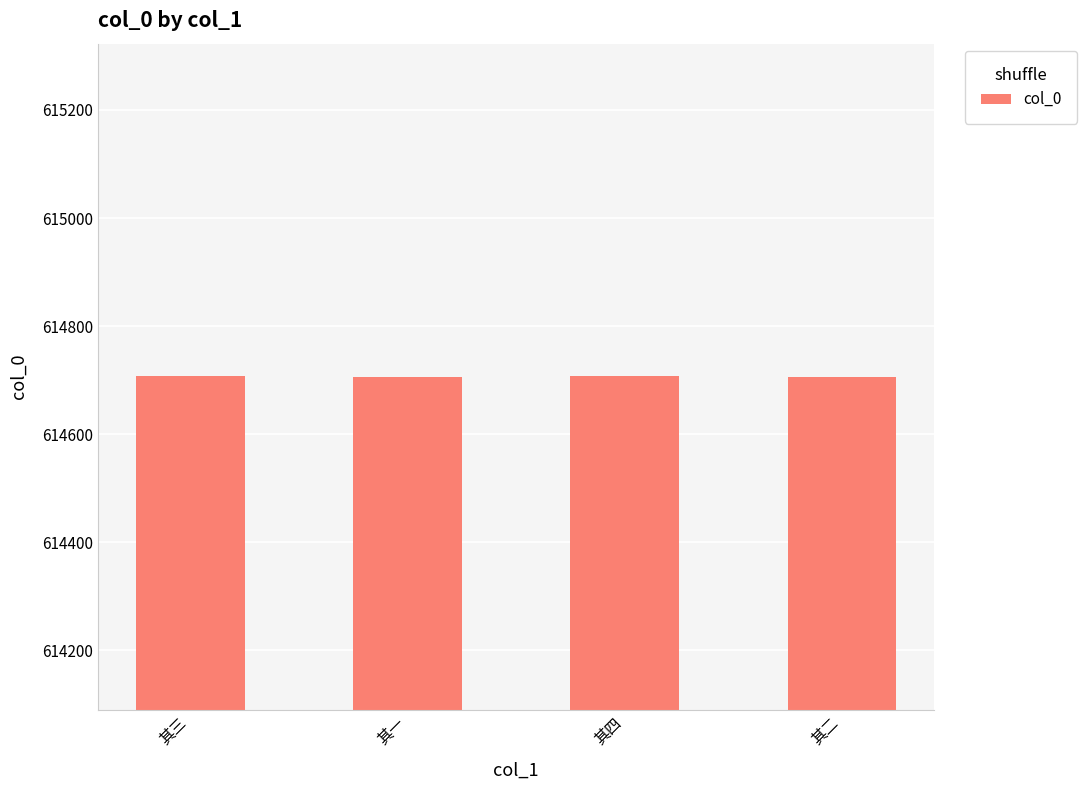

What is the maximum value shown in the chart?

614708